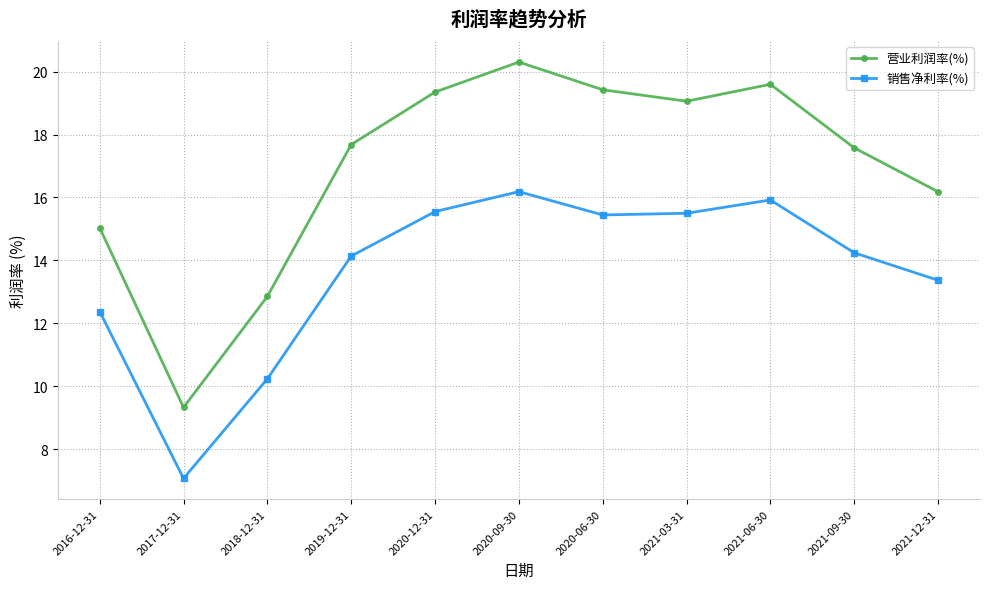

Is the value of 营业利润率(%) at 2016-12-31 greater than the value of 销售净利率(%) at 2020-09-30?

No